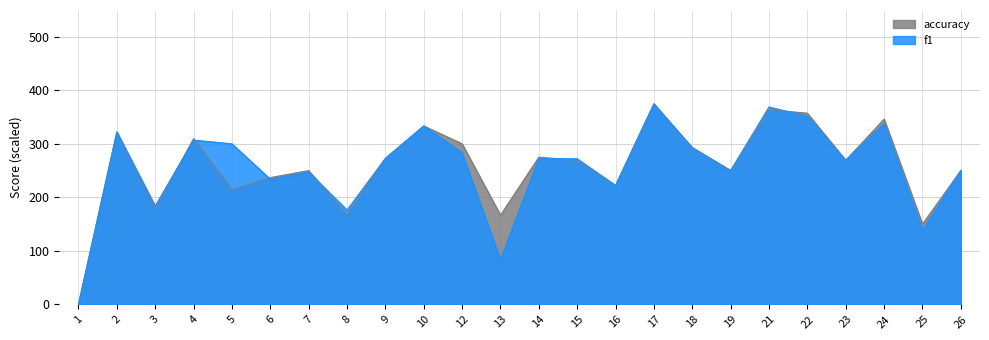

Which category has the lowest value in the f1 series?

1